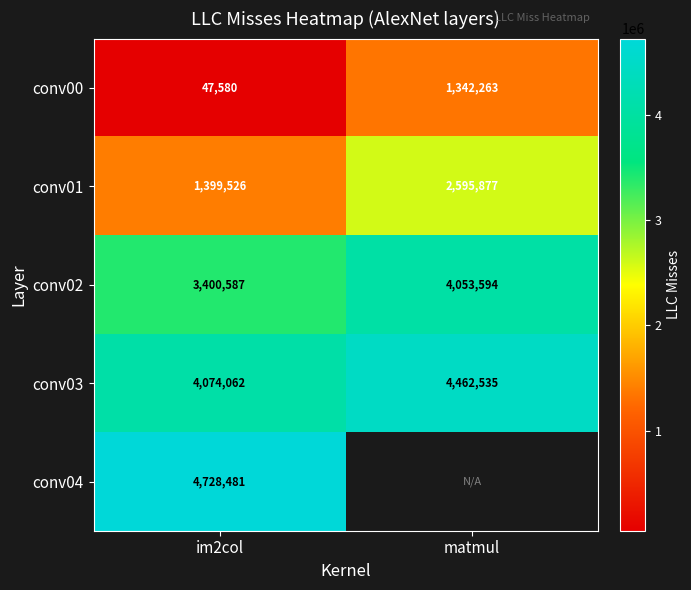

What is the sum of the conv00 values at matmul and im2col?

1389843